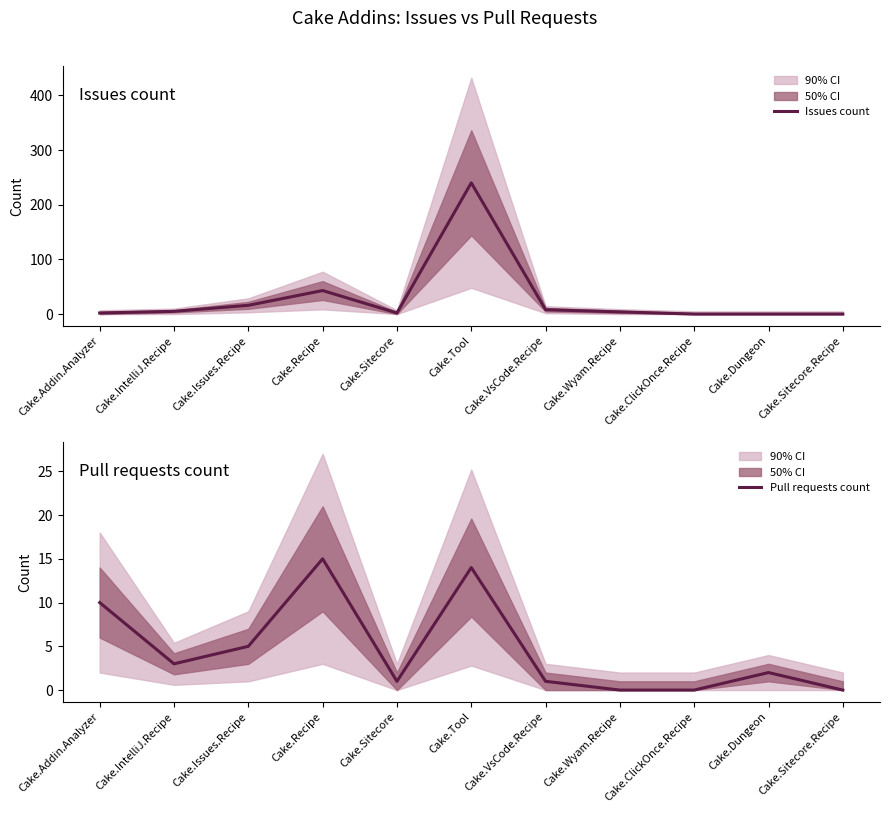

After their last crossing, which series has the higher values: Pull requests count or Issues count?

Issues count